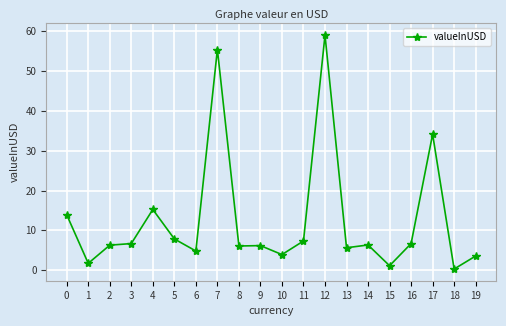

What is the change in value from 13 to 15?

-4.5